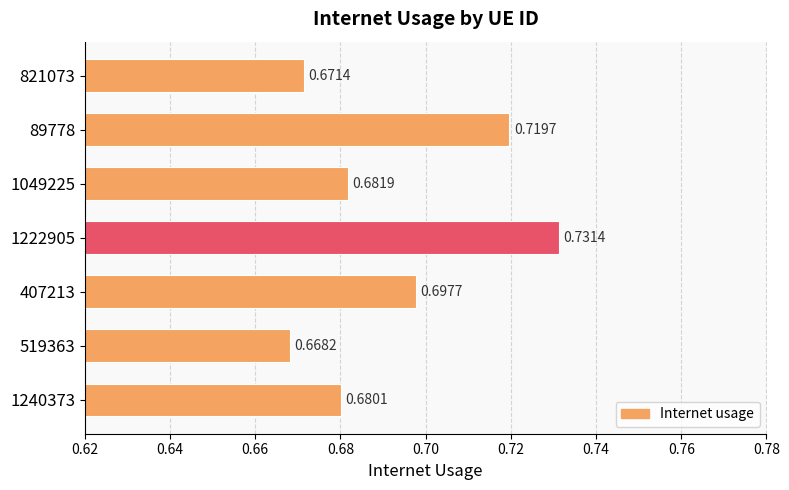

What is the difference between the maximum and second lowest values?

0.1